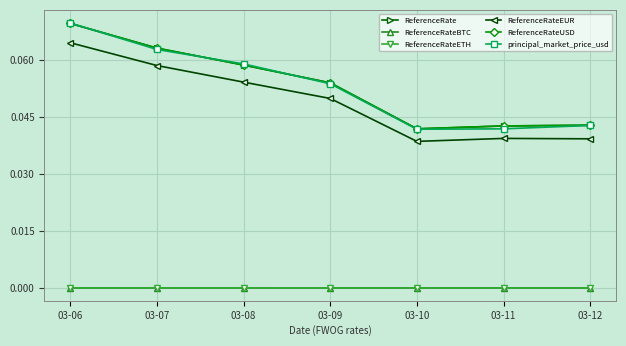

Between 03-06 and 03-09, which series saw the biggest shift?

principal_market_price_usd